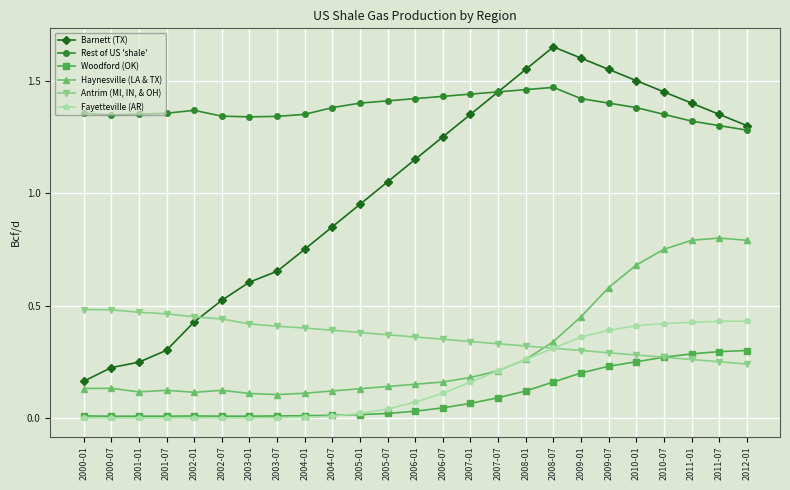

List the series in order of their peak value, highest first.

Barnett (TX), Rest of US 'shale', Haynesville (LA & TX), Antrim (MI, IN, & OH), Fayetteville (AR), Woodford (OK)